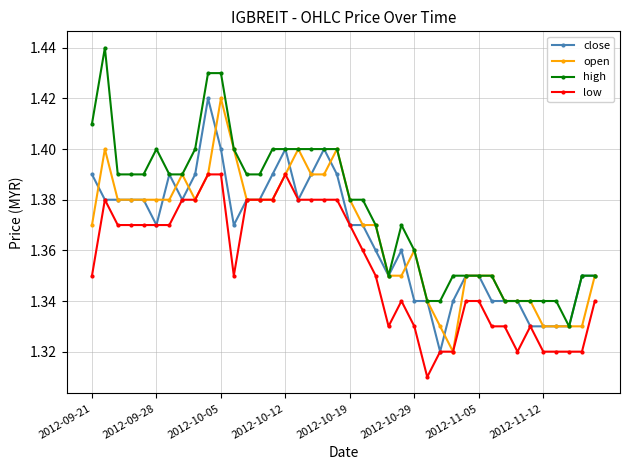

True or false: high and low cross at least once.

False